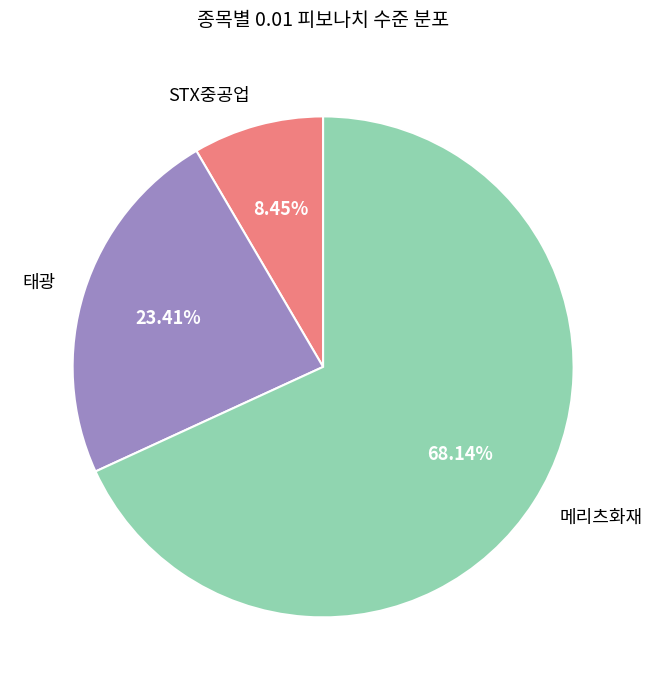

What is the total percentage of STX중공업 and 태광?

31.9%